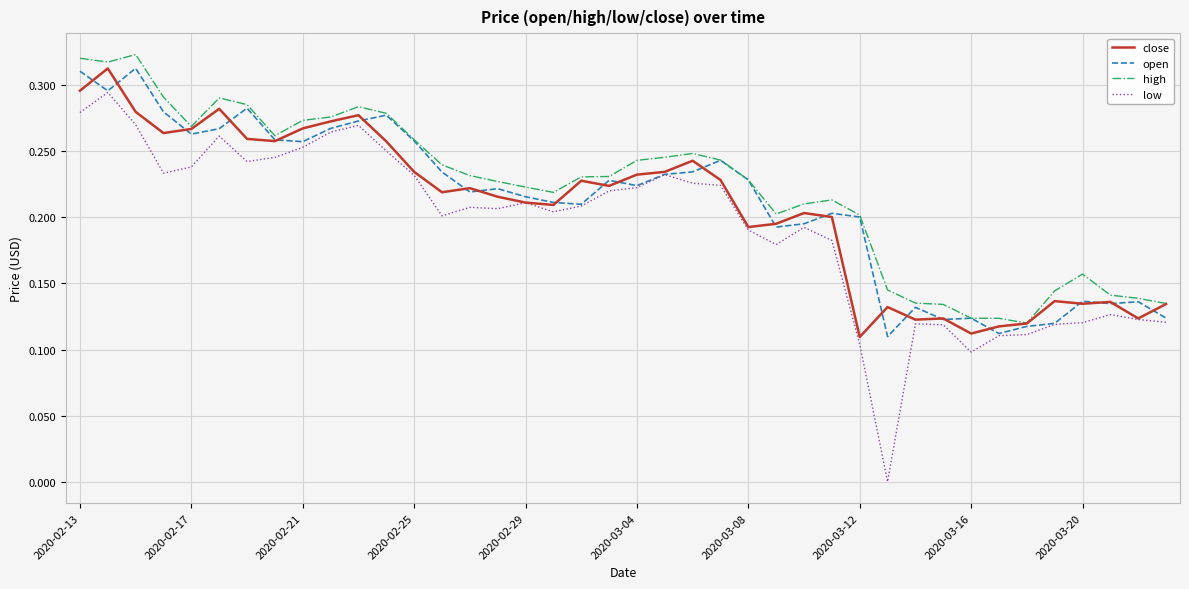

Reading right to left, what are all the values shown in this chart?

close: 0.1	0.1	0.1	0.1	0.1	0.1	0.1	0.1	0.1	0.1	0.1	0.1	0.2	0.2	0.2	0.2	0.2	0.2	0.2	0.2	0.2	0.2	0.2	0.2	0.2	0.2	0.2	0.2	0.3	0.3	0.3	0.3	0.3	0.3	0.3	0.3	0.3	0.3	0.3	0.3
open: 0.1	0.1	0.1	0.1	0.1	0.1	0.1	0.1	0.1	0.1	0.1	0.2	0.2	0.2	0.2	0.2	0.2	0.2	0.2	0.2	0.2	0.2	0.2	0.2	0.2	0.2	0.2	0.3	0.3	0.3	0.3	0.3	0.3	0.3	0.3	0.3	0.3	0.3	0.3	0.3
high: 0.1	0.1	0.1	0.2	0.1	0.1	0.1	0.1	0.1	0.1	0.1	0.2	0.2	0.2	0.2	0.2	0.2	0.2	0.2	0.2	0.2	0.2	0.2	0.2	0.2	0.2	0.2	0.3	0.3	0.3	0.3	0.3	0.3	0.3	0.3	0.3	0.3	0.3	0.3	0.3
low: 0.1	0.1	0.1	0.1	0.1	0.1	0.1	0.1	0.1	0.1	0.0	0.1	0.2	0.2	0.2	0.2	0.2	0.2	0.2	0.2	0.2	0.2	0.2	0.2	0.2	0.2	0.2	0.2	0.2	0.3	0.3	0.3	0.2	0.2	0.3	0.2	0.2	0.3	0.3	0.3